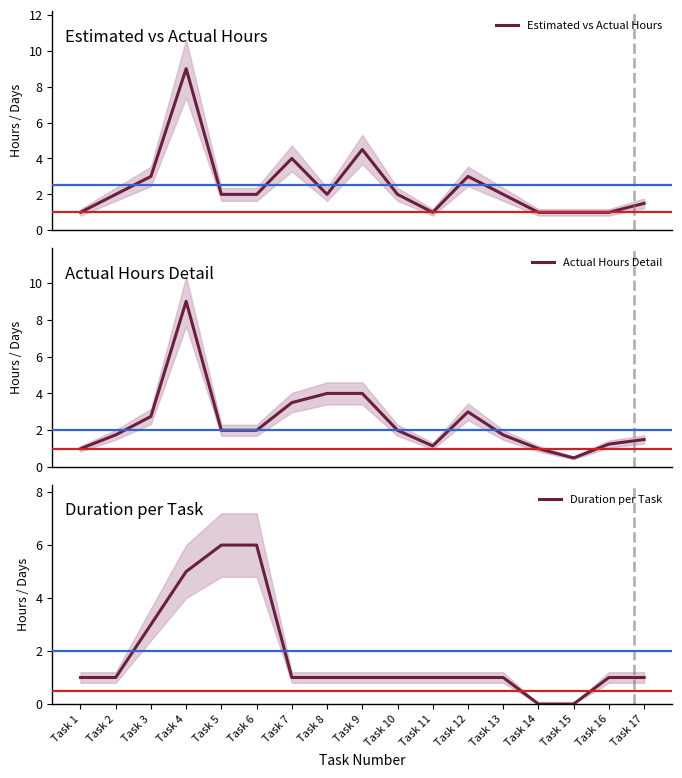

Which series has the largest range (max minus min)?

Actual Hours Detail